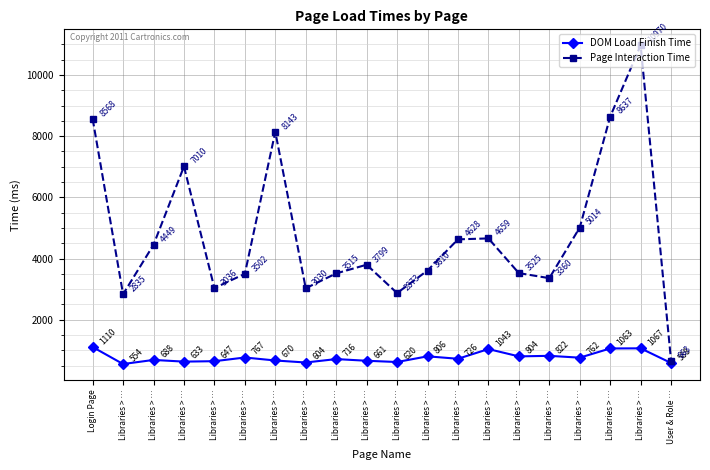

At which category does the chart reach its peak across all series?

Libraries > …